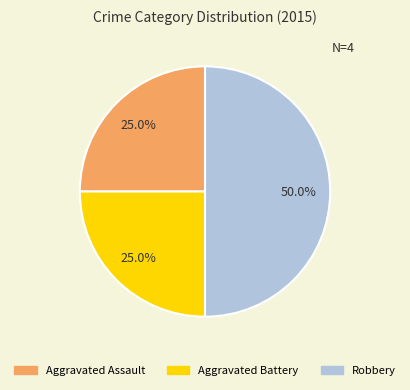

To the nearest percent, what portion does Aggravated Assault represent?

25%